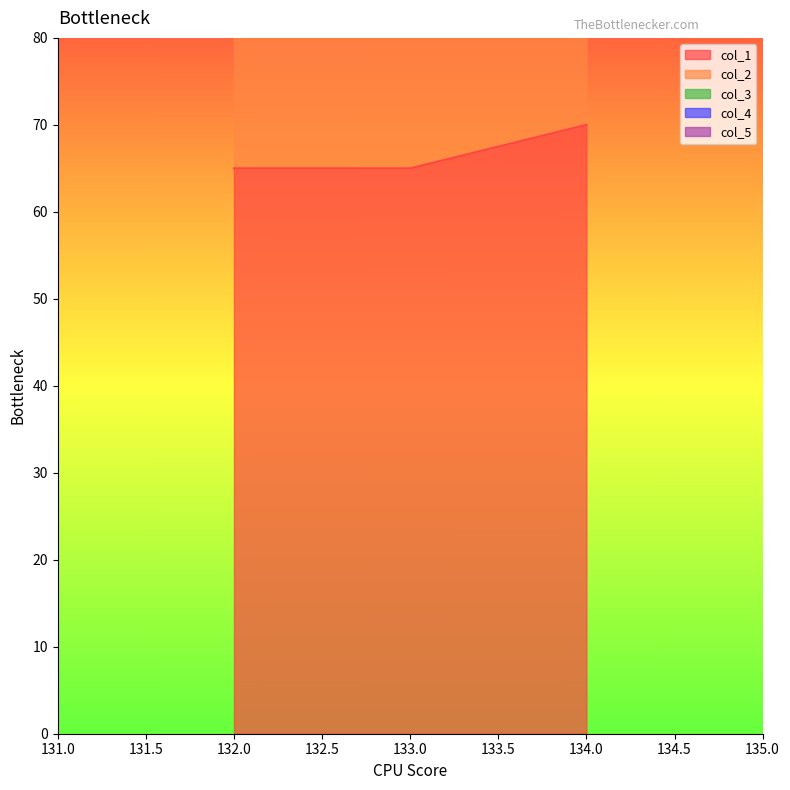

Which series has the largest total across all categories?

col_1